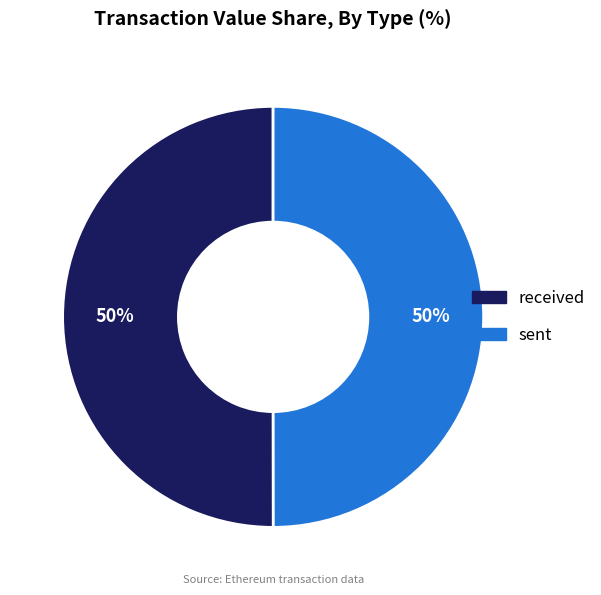

Is the sum of received and sent greater than half?

Yes